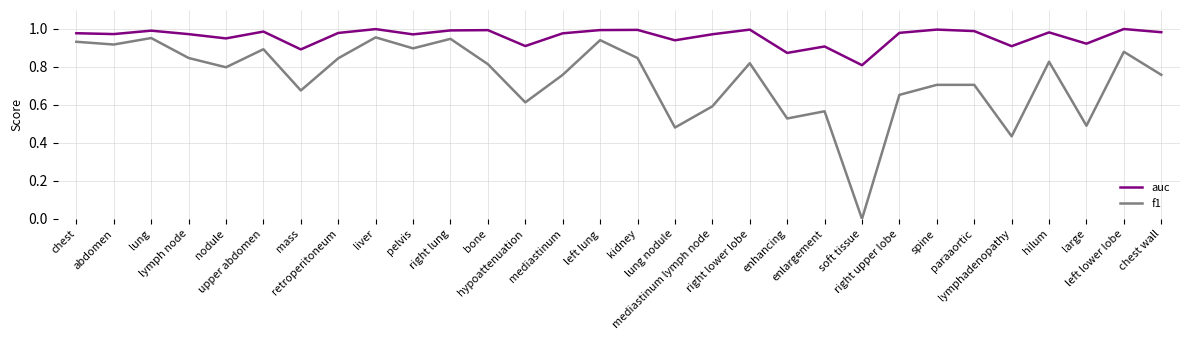

What is the sum of the f1 values at pelvis and chest?

1.8